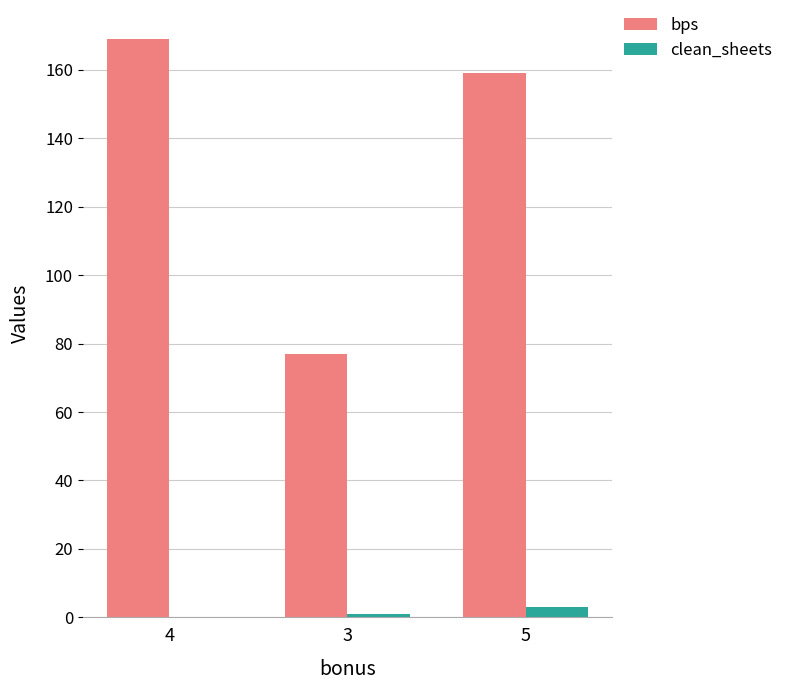

The value of bps at 3 is 77. True or false?

True